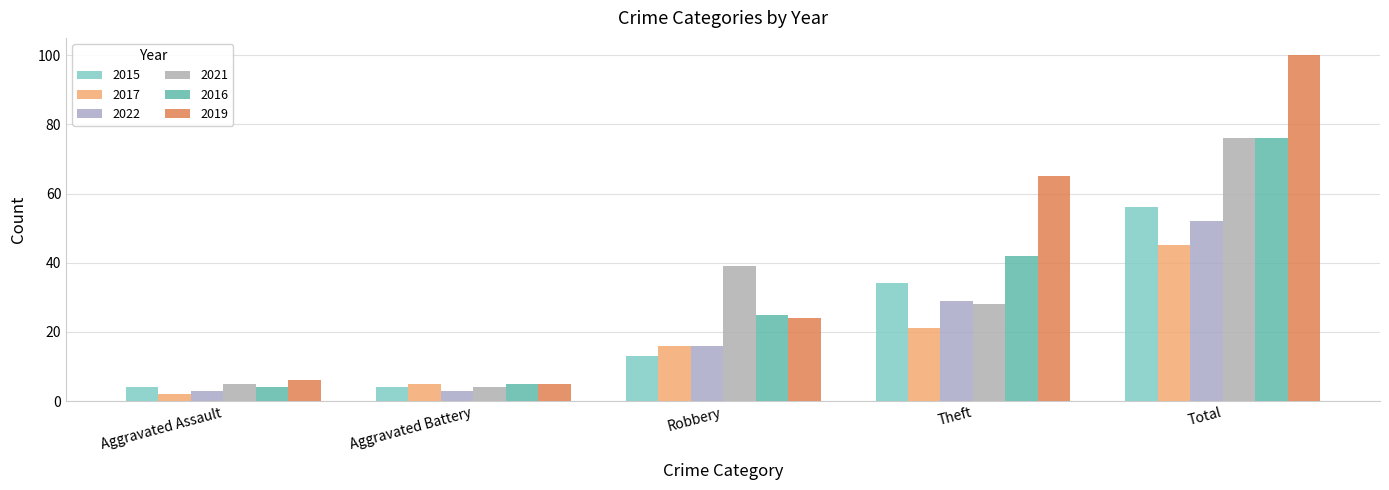

Is it true that 2016 equals 7 at Aggravated Assault?

False